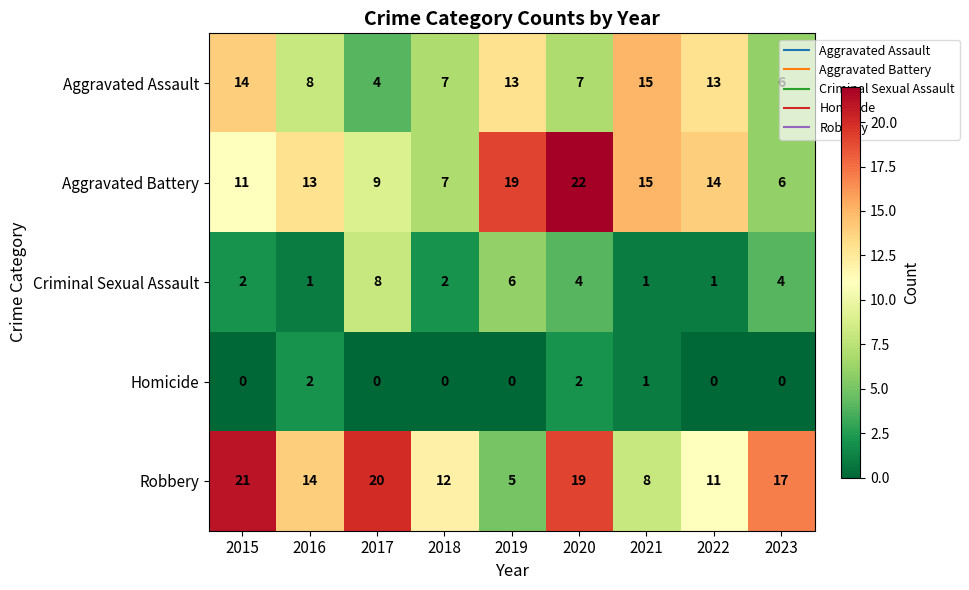

How many distinct data groups are displayed?

5